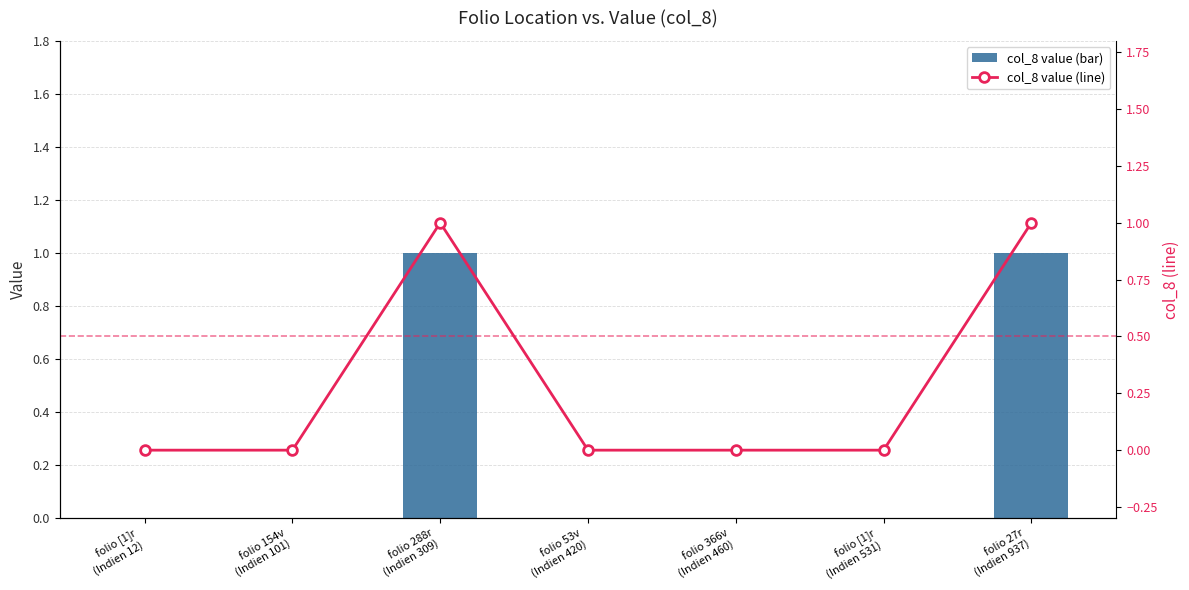

Reading right to left, list all the values displayed in this chart.

col_8 value (bar): 1	0	0	0	1	0	0
col_8 value (line): 1	0	0	0	1	0	0